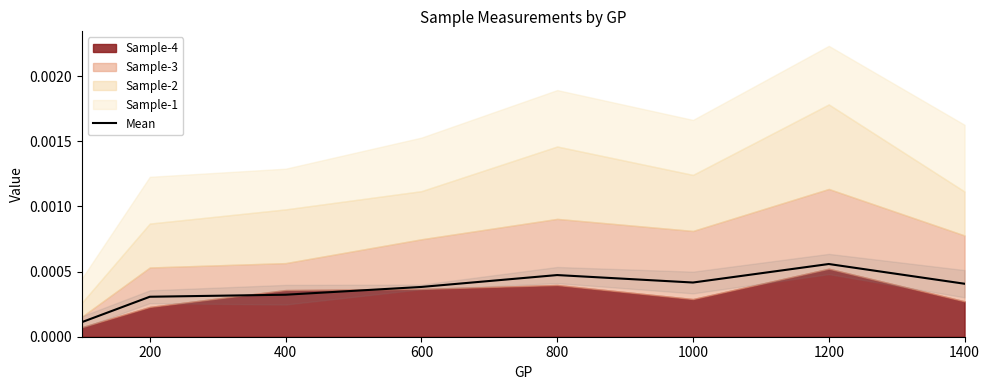

How many categories are shown in the chart?

8